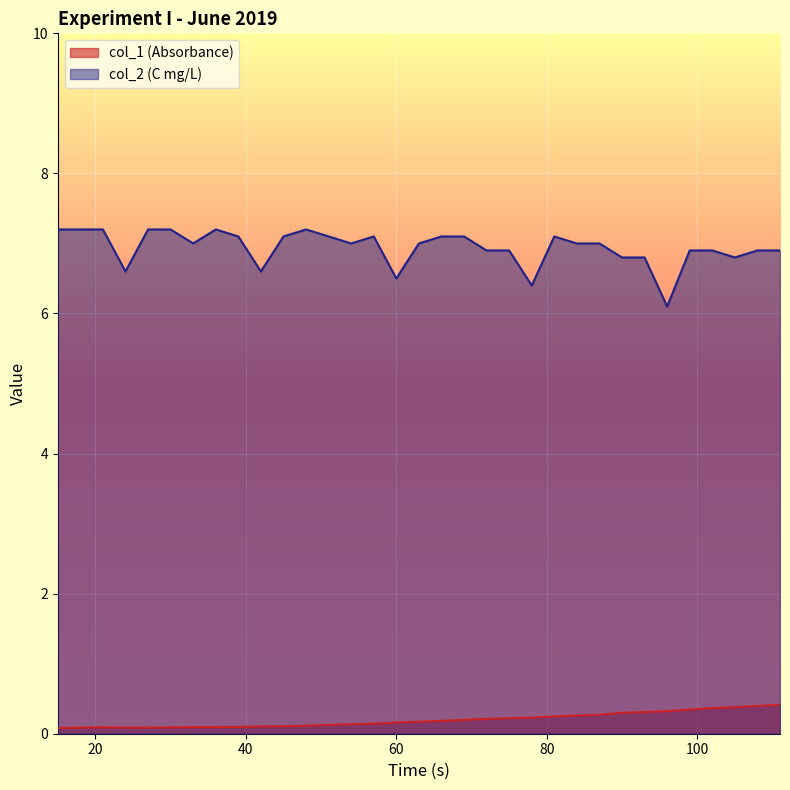

Read the col_2 (C mg/L) value at 51.

7.1